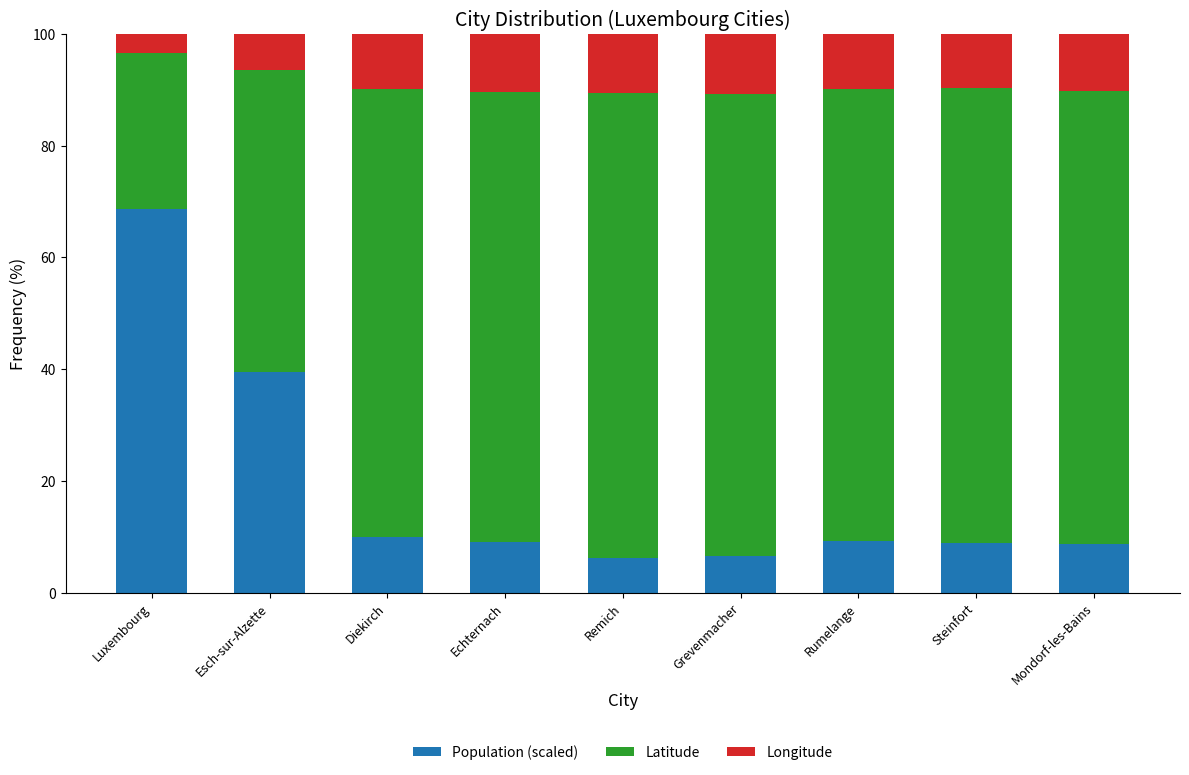

What is the approximate value of Population (scaled) at Grevenmacher?

6.6